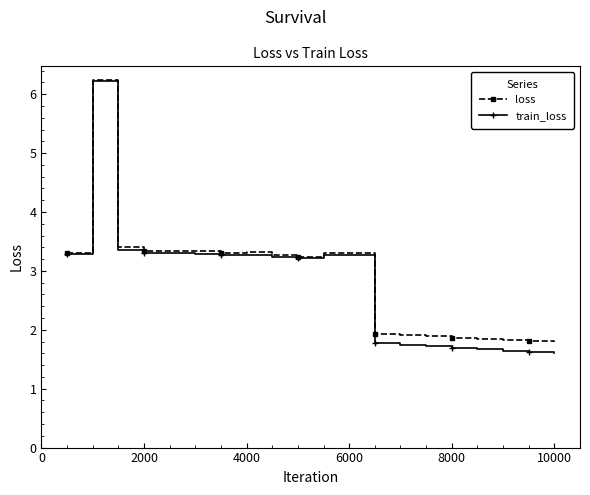

Which series has the largest range (max minus min)?

train_loss